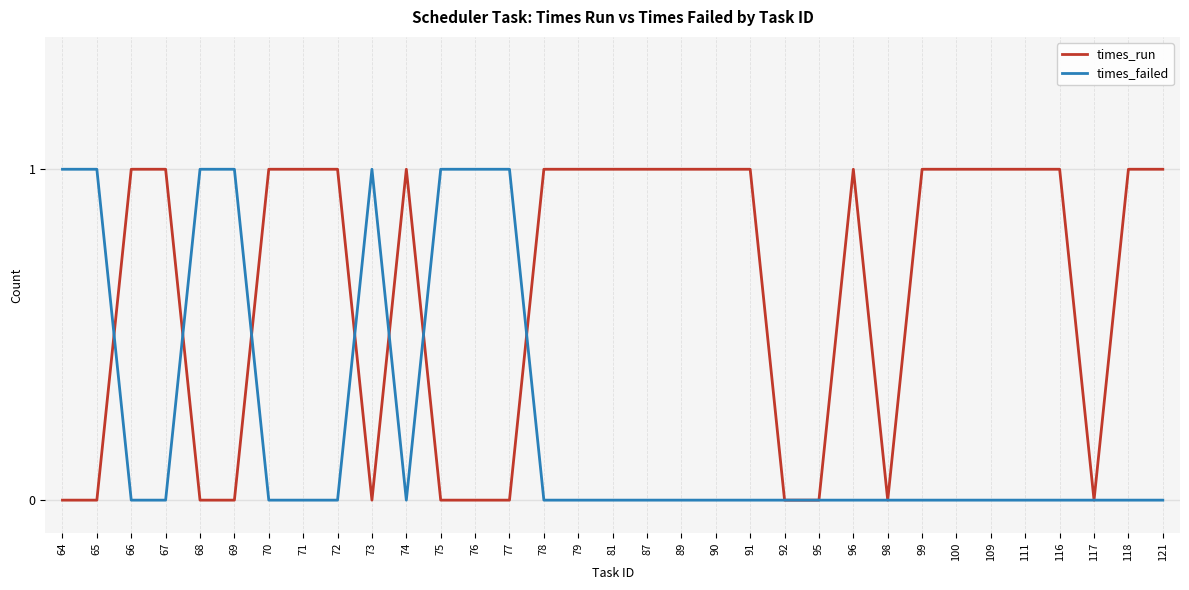

How many lines are shown in the chart?

2